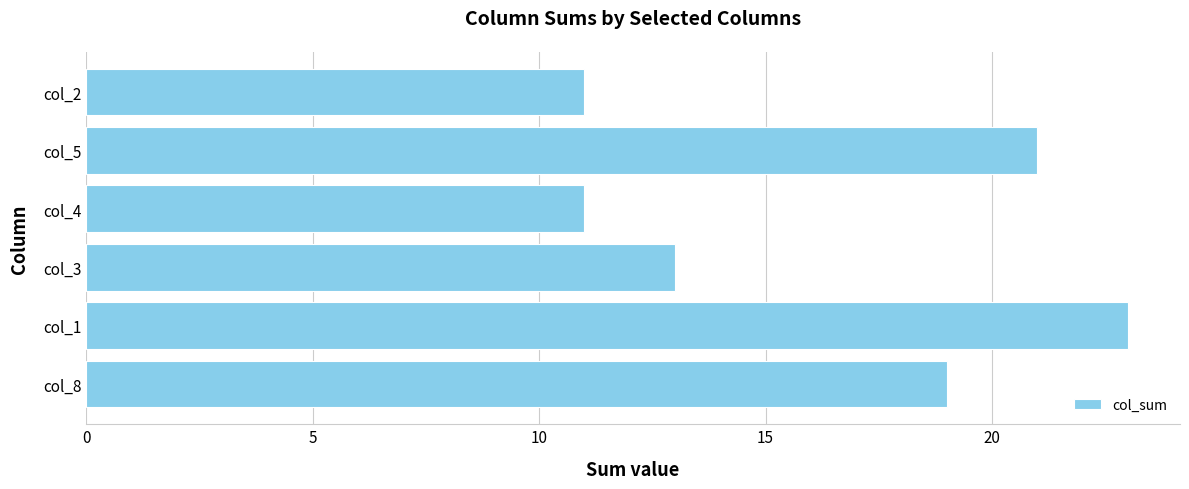

Are the bars horizontal?

Yes